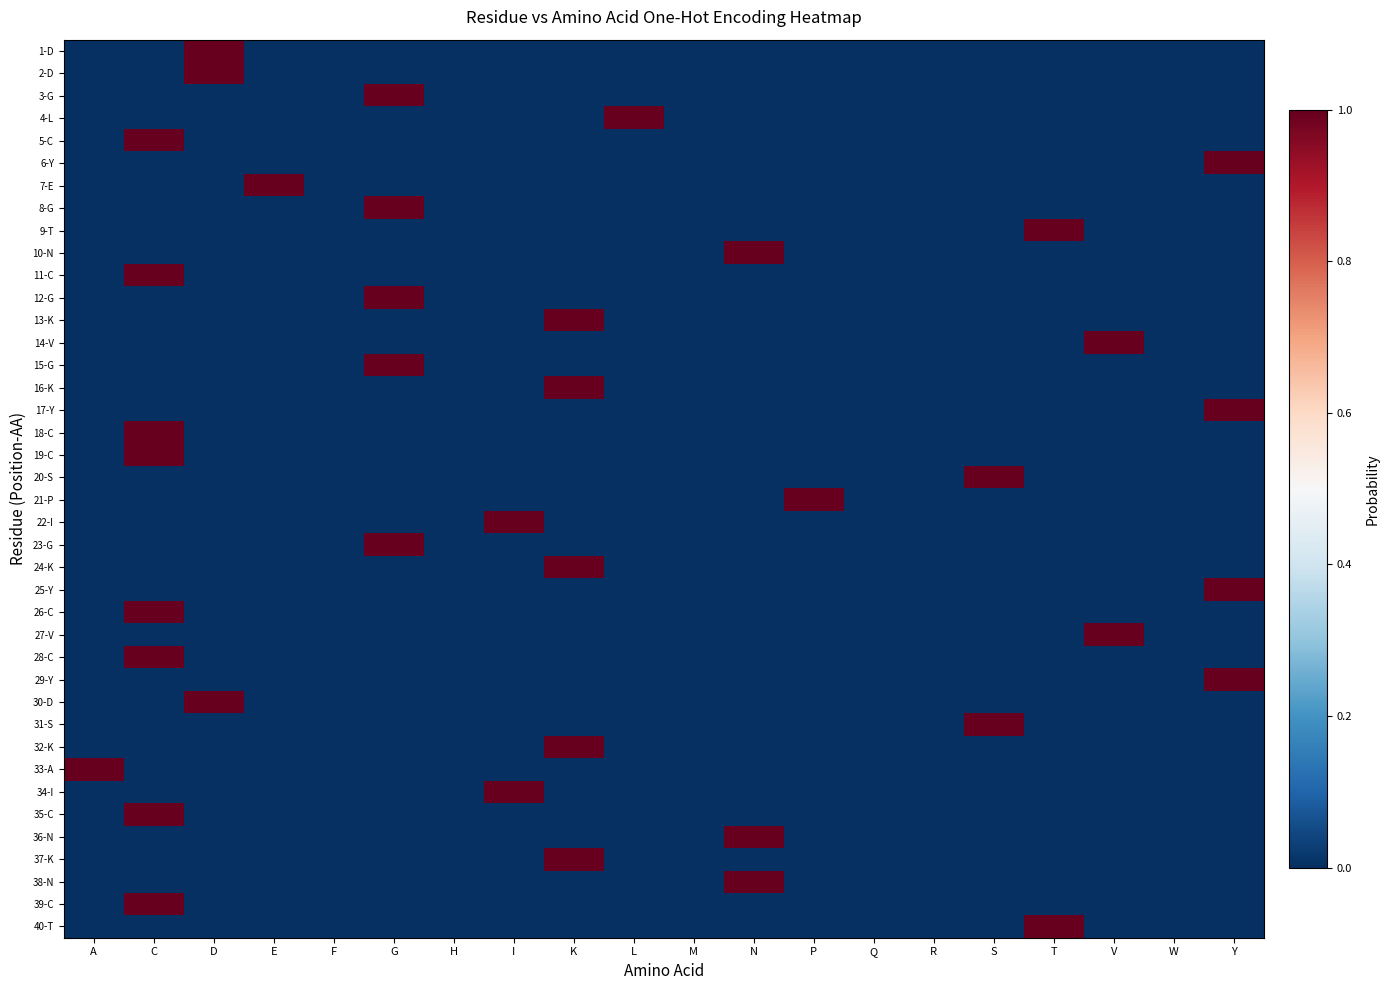

Which category has the lowest value across all series?

A